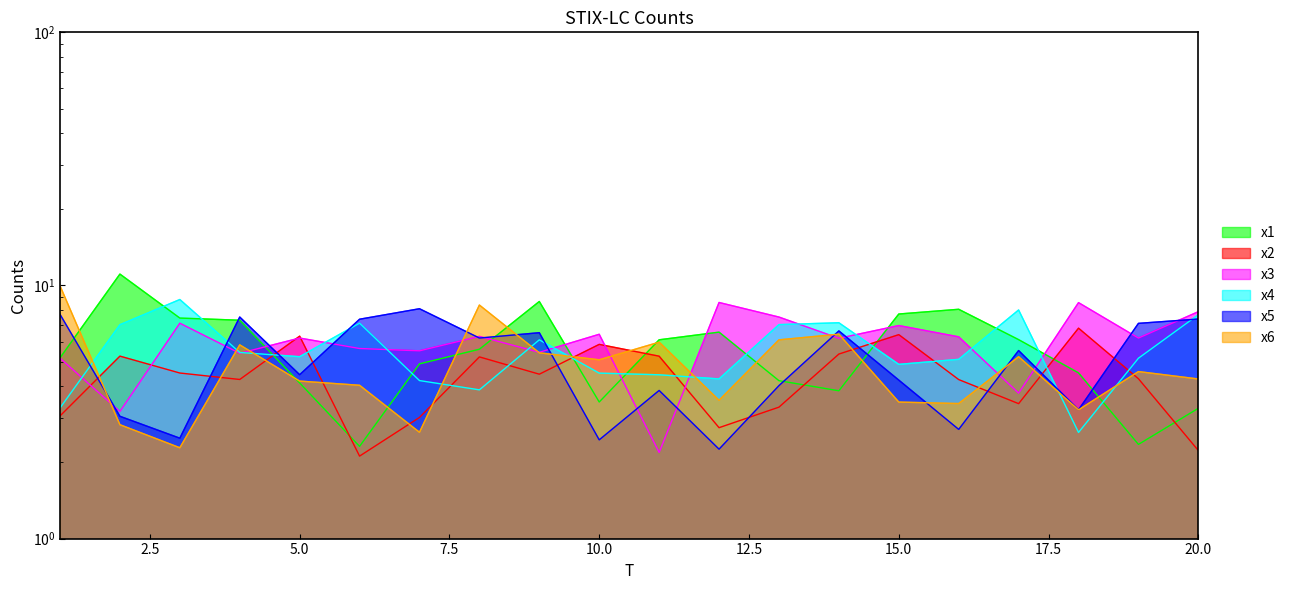

Which category has the lowest value across all series?

6